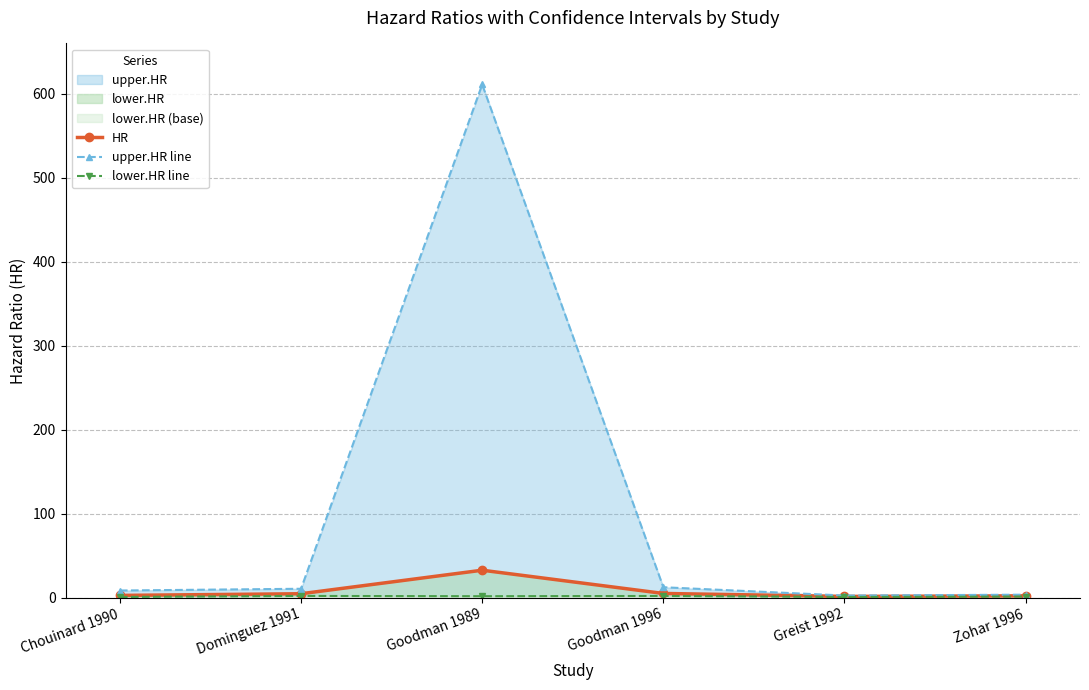

At which category does lower.HR line reach its first local peak?

Dominguez 1991